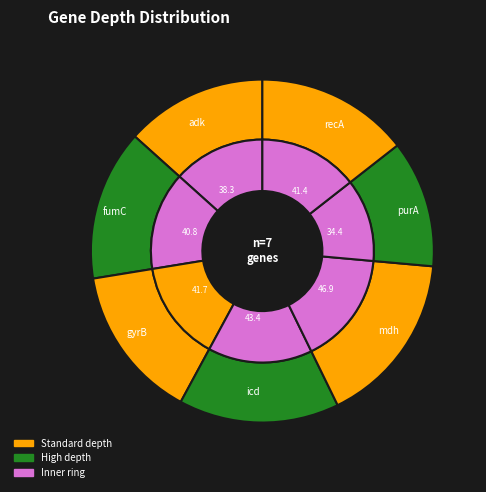

What portion of the pie excludes purA?

88.0%